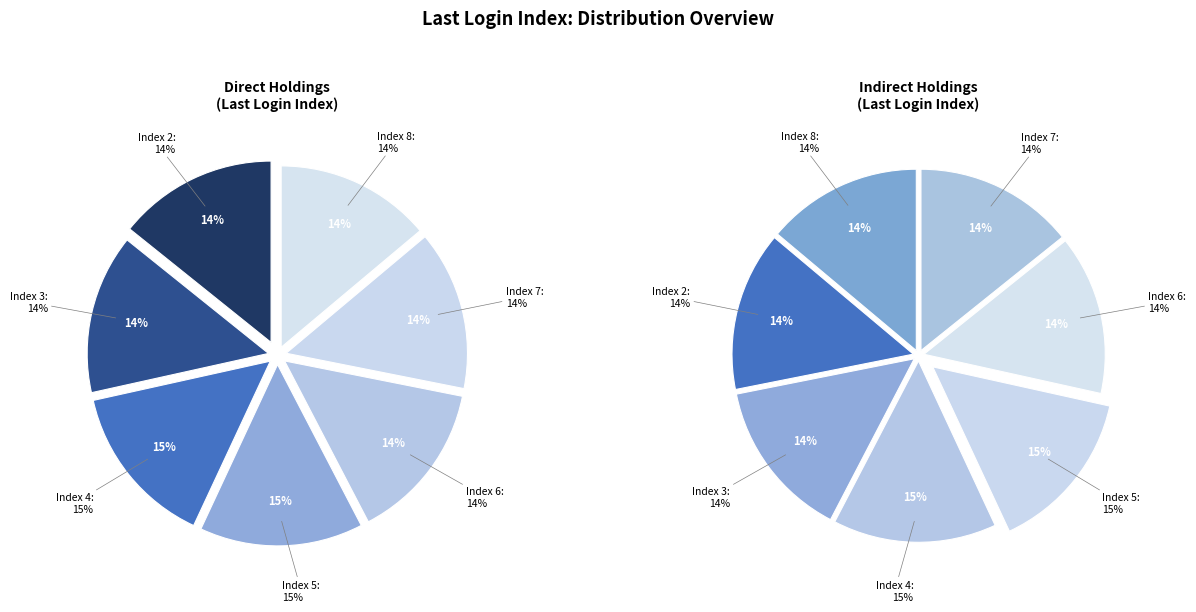

How many slices are in this pie chart?

7